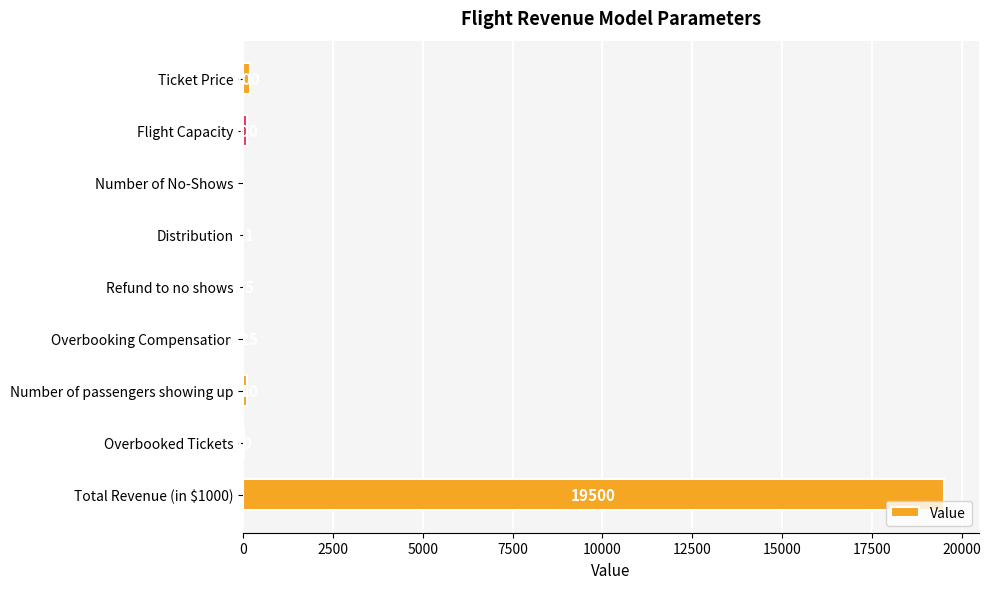

Between Total Revenue (in $1000) and Overbooking Compensation, which is larger?

Total Revenue (in $1000)